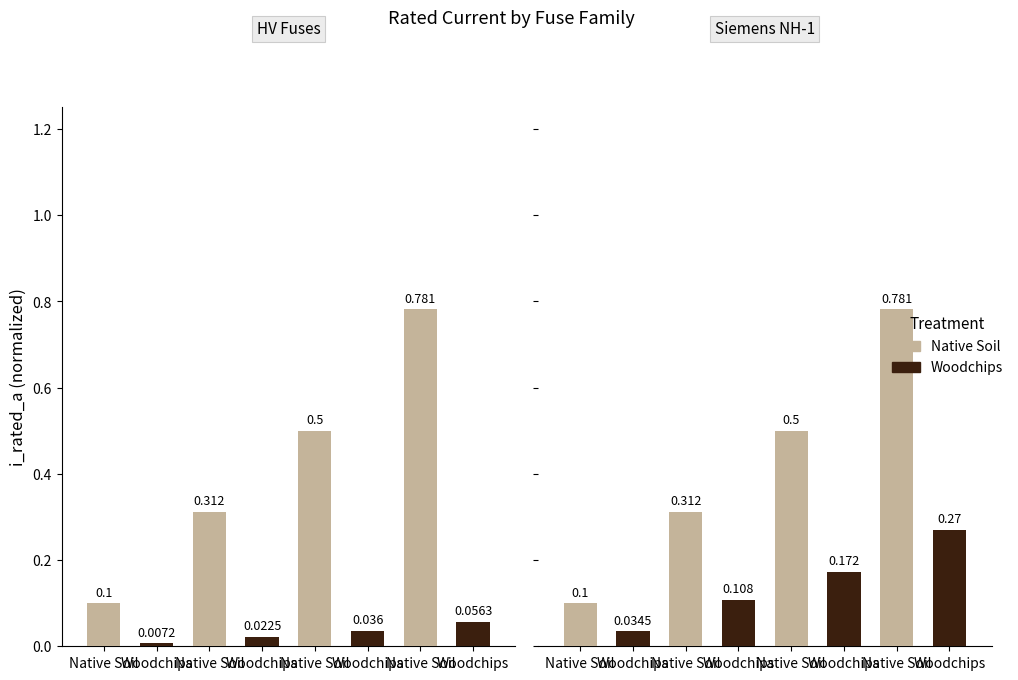

Which series has the largest total across all categories?

Native Soil